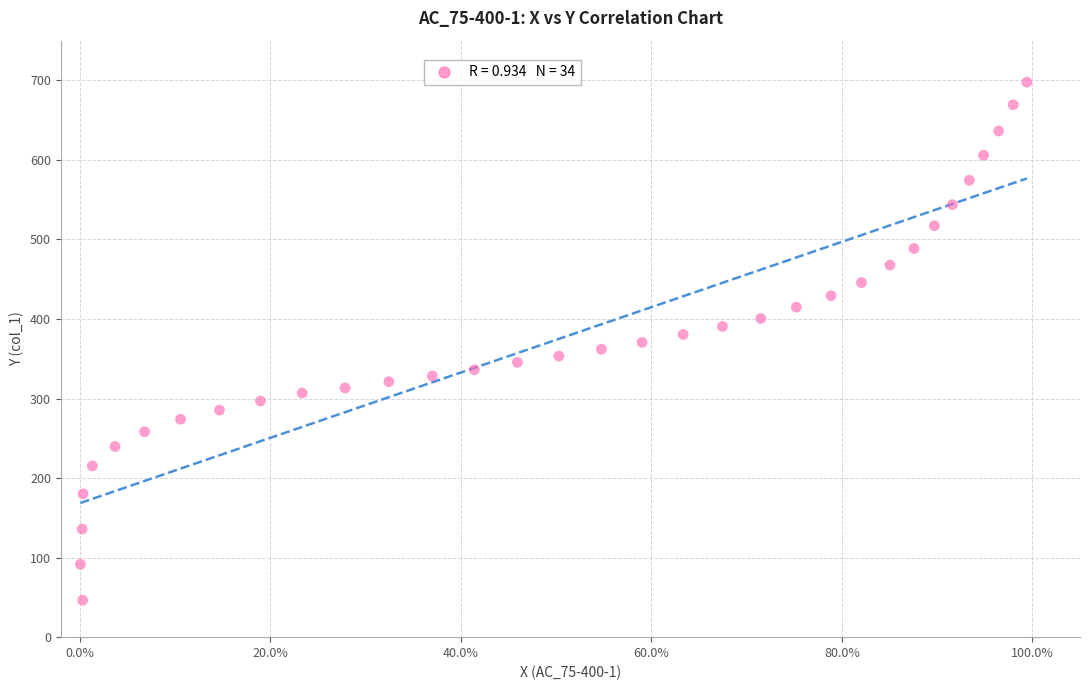

What is the range of Y values (max minus min)?

651.3